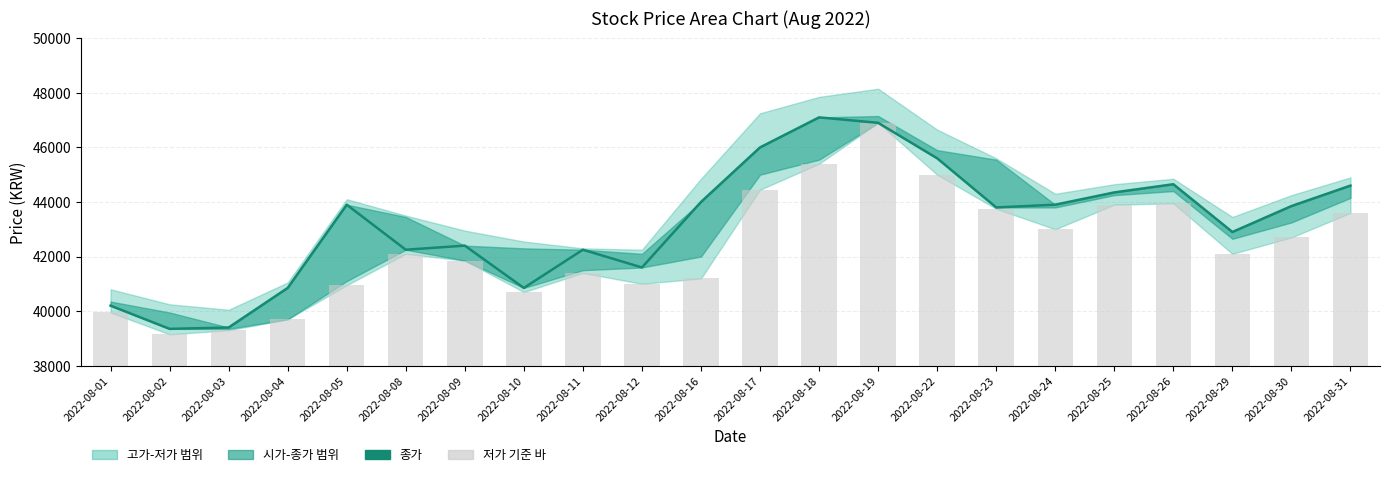

True or false: 종가 has a value of 44600 at 2022-08-31.

True